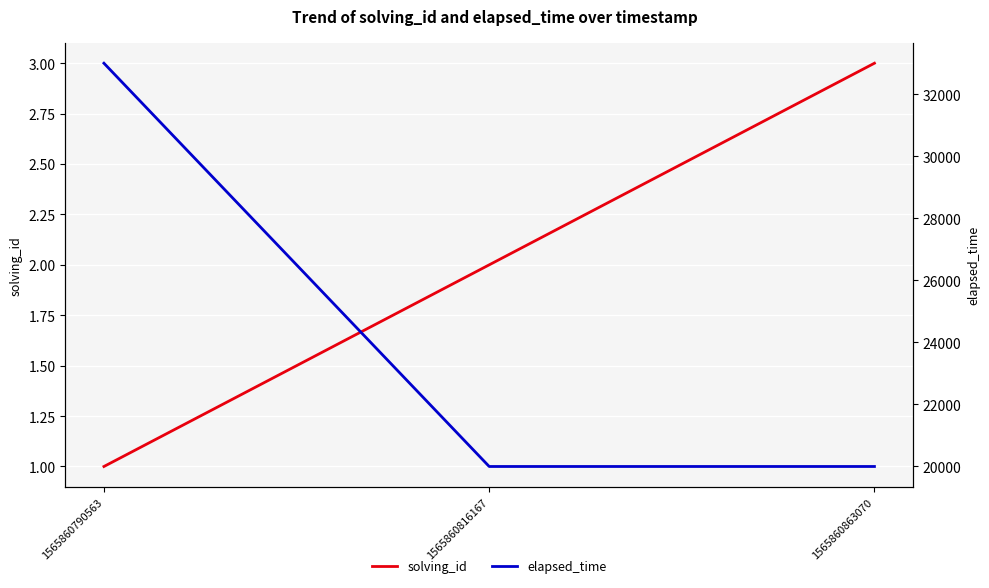

Between 1565860790563 and 1565860863070, which series saw the biggest shift?

elapsed_time